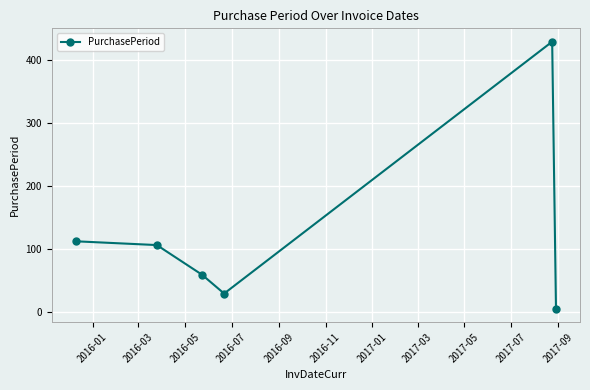

Does the chart display data point markers on the line(s)?

Yes